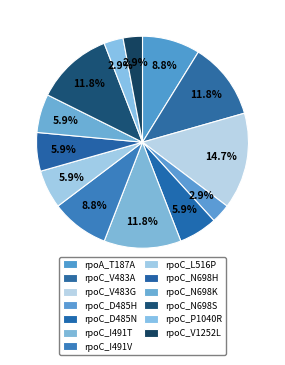

Count the number of slices in the pie.

13